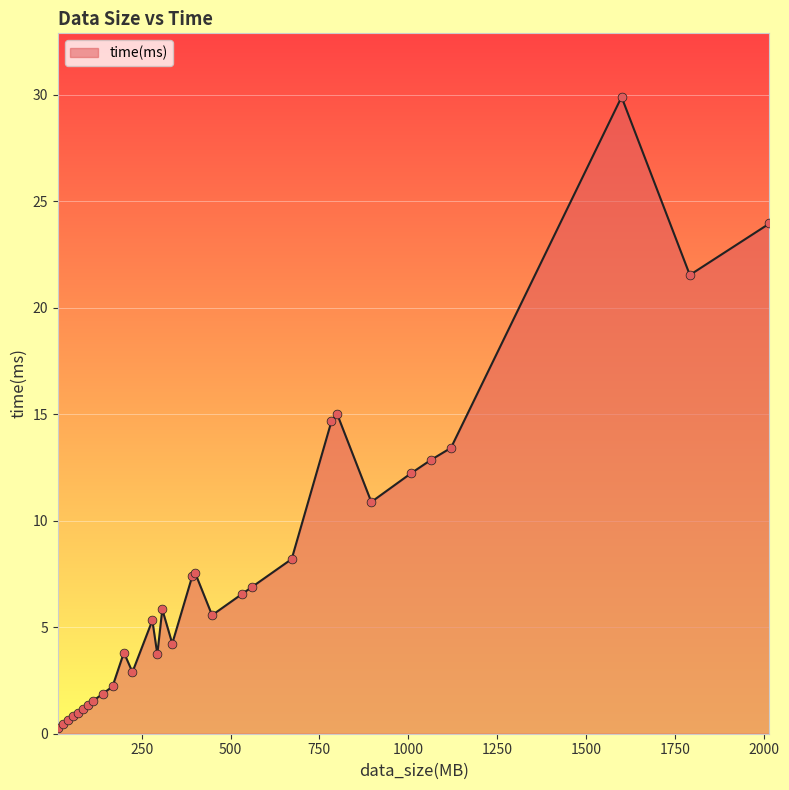

What is the maximum value shown in the chart?

29.9